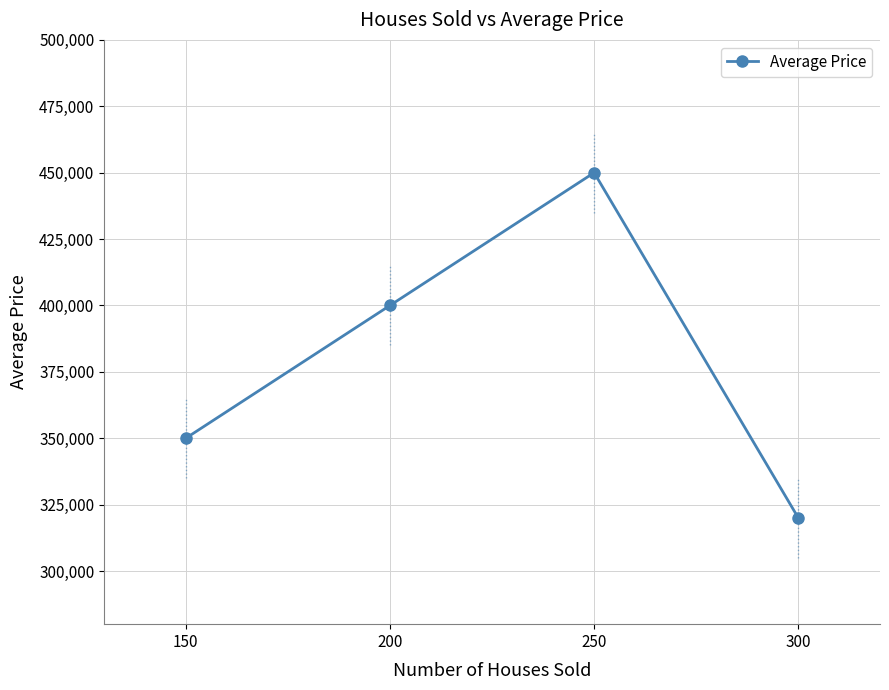

The value at 150 is 350000. True or false?

True